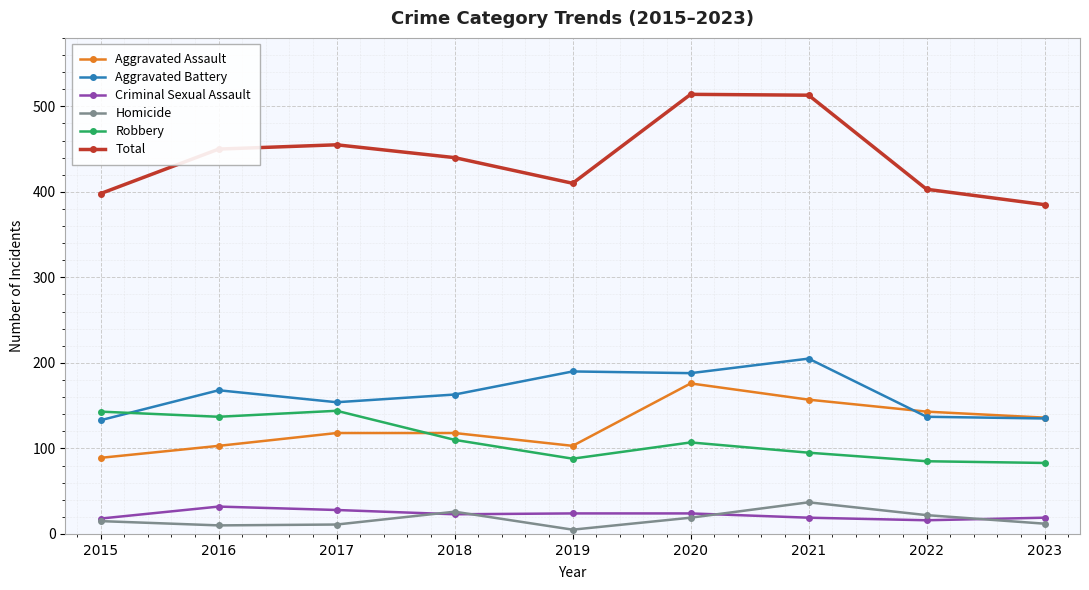

Is the value of Aggravated Battery at 2021 greater than the value of Homicide at 2015?

Yes